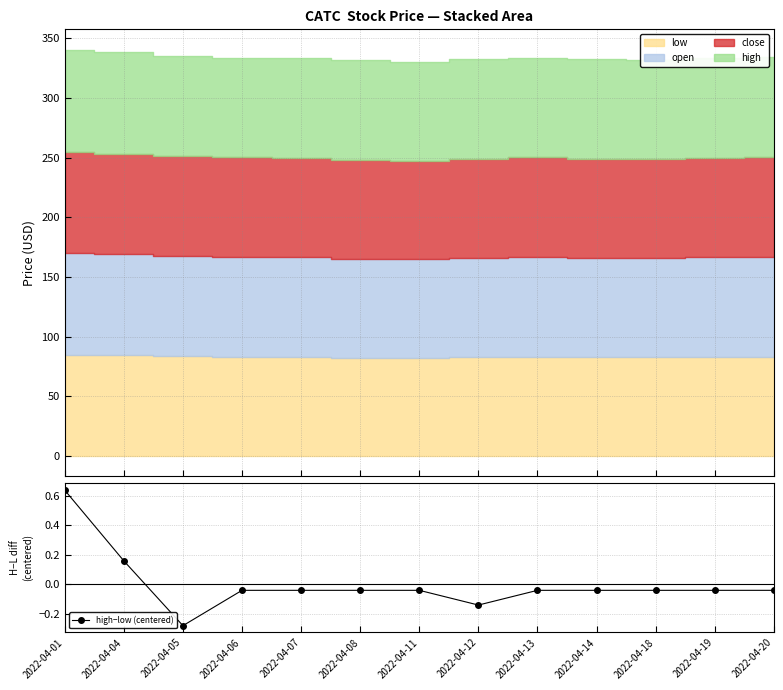

True or false: the data shows 0.6 at 2022-04-01.

True